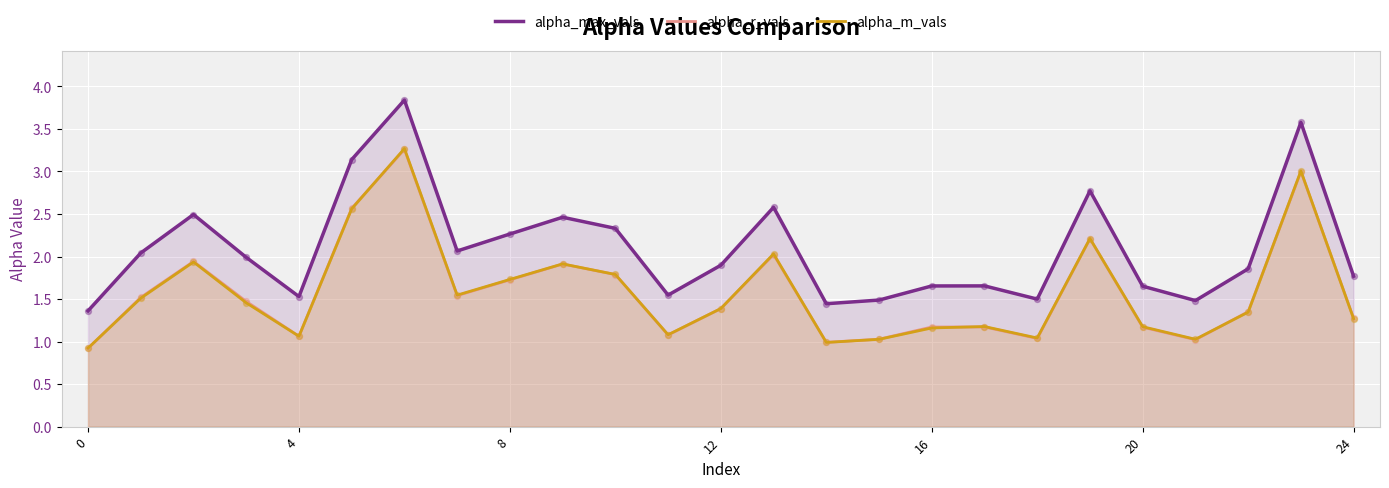

Which series has the largest total across all categories?

alpha_max_vals